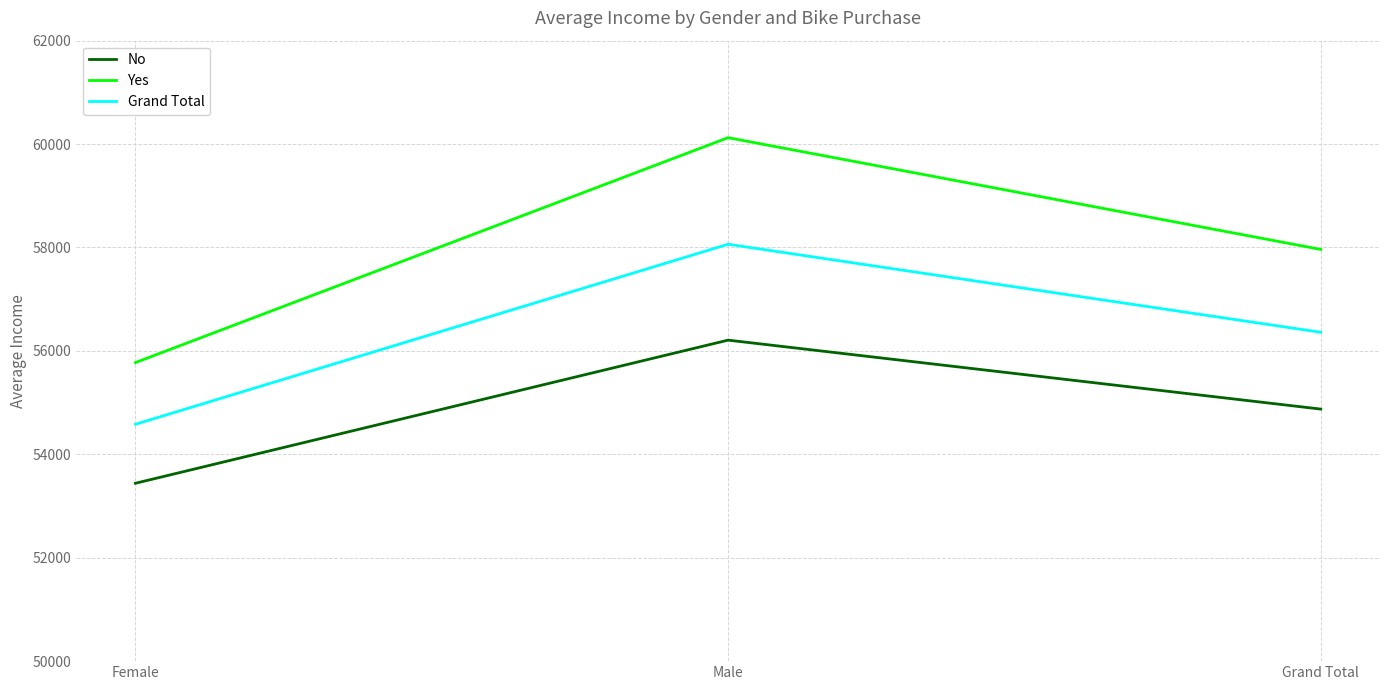

Does the chart display data point markers on the line(s)?

No